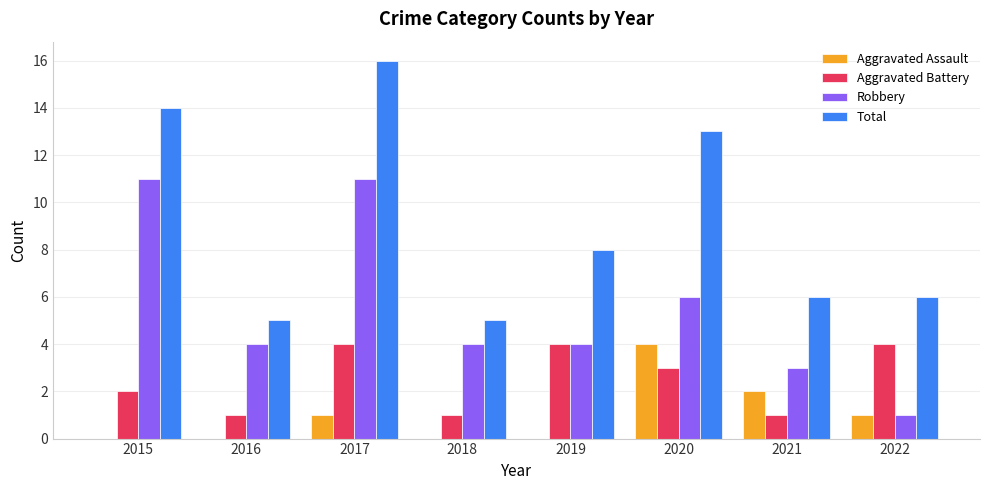

What is the sum of all Robbery values?

44